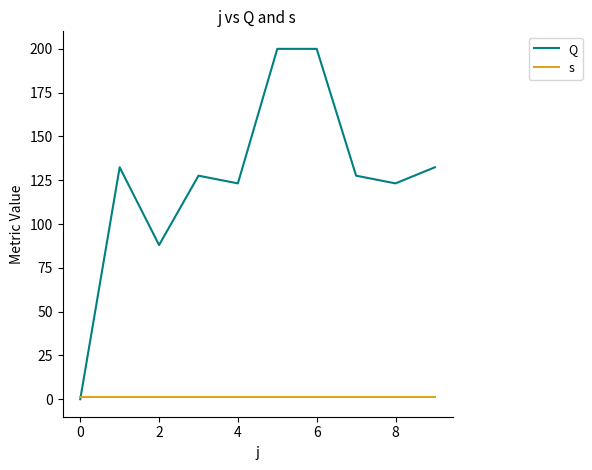

What is the maximum value shown in the chart?

200.0